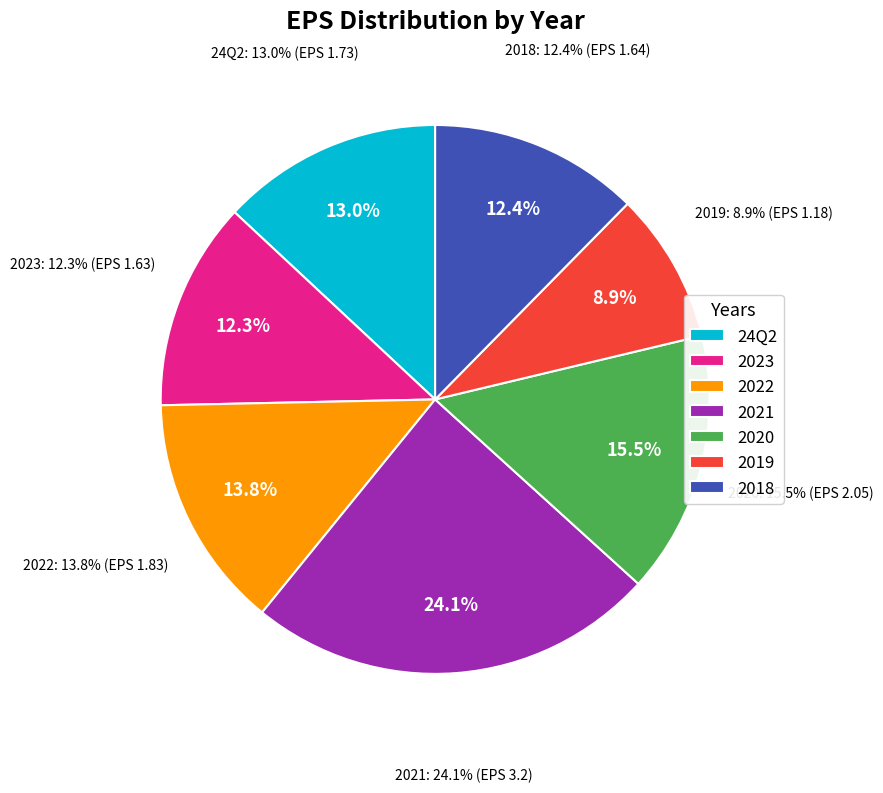

Is it true that 2020 is 15% of the pie?

True